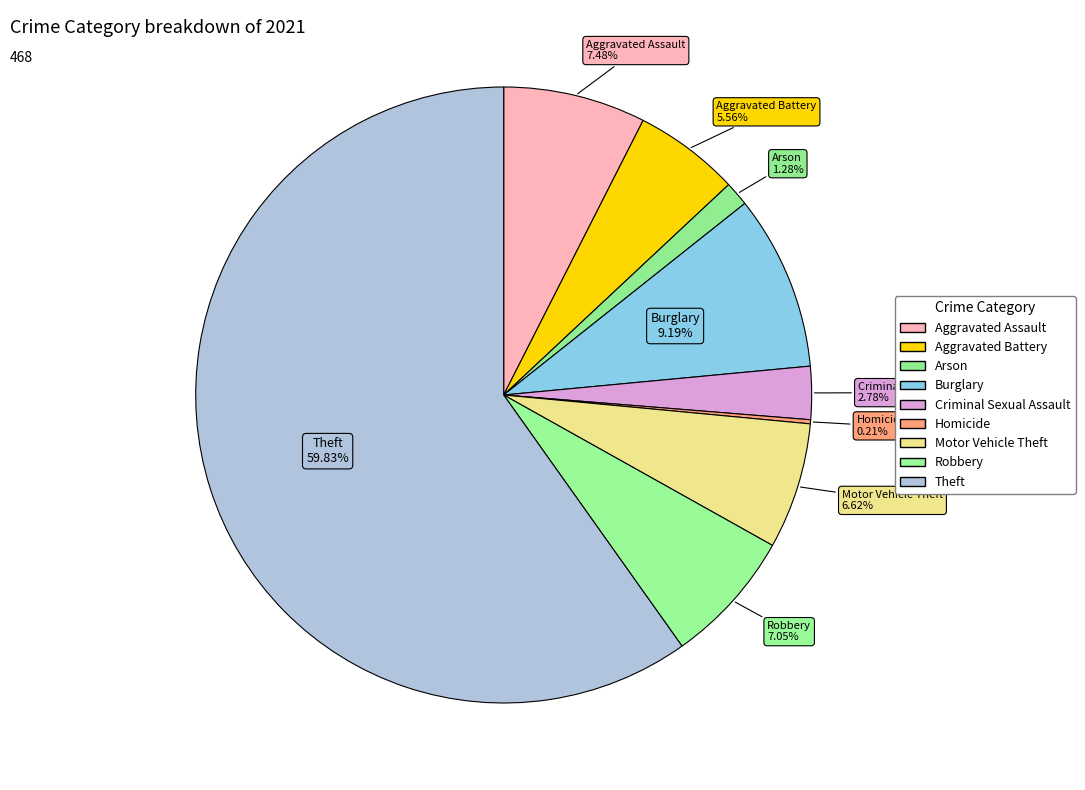

The Aggravated Assault slice represents 22% of the pie. True or false?

False